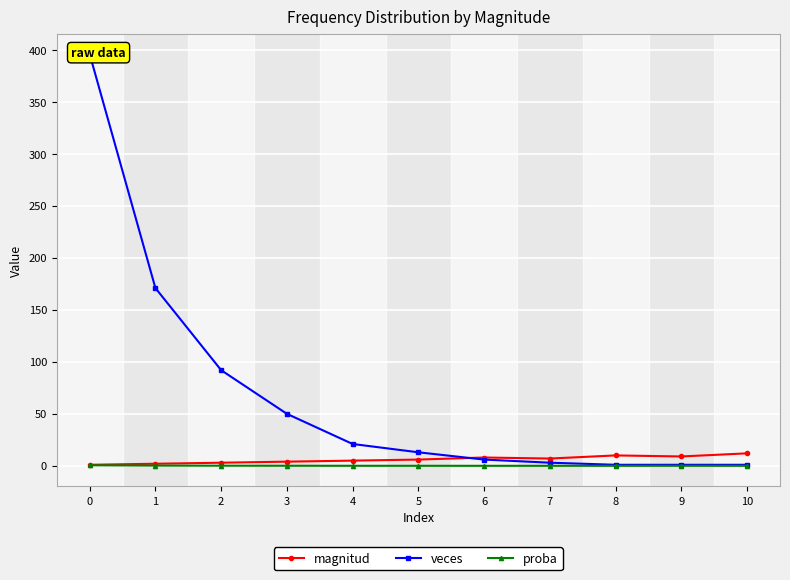

What is the difference between the second highest and minimum values in the veces series?

170.0